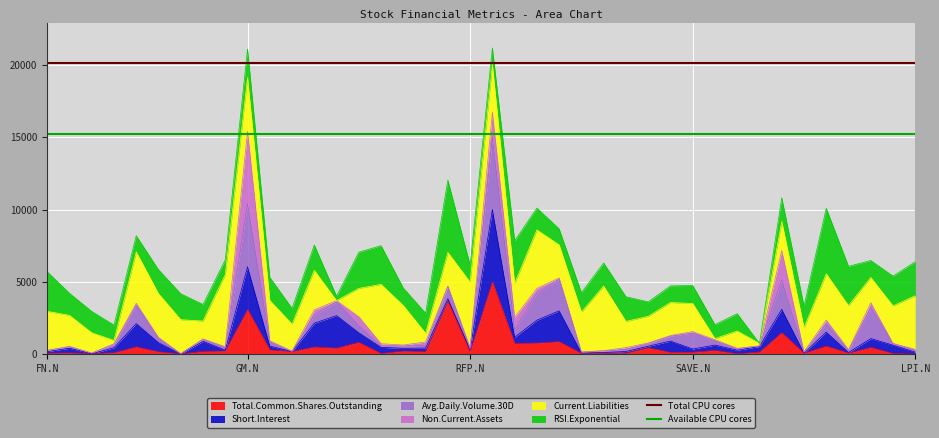

Which category has the lowest value in the Total CPU cores series?

FN.N